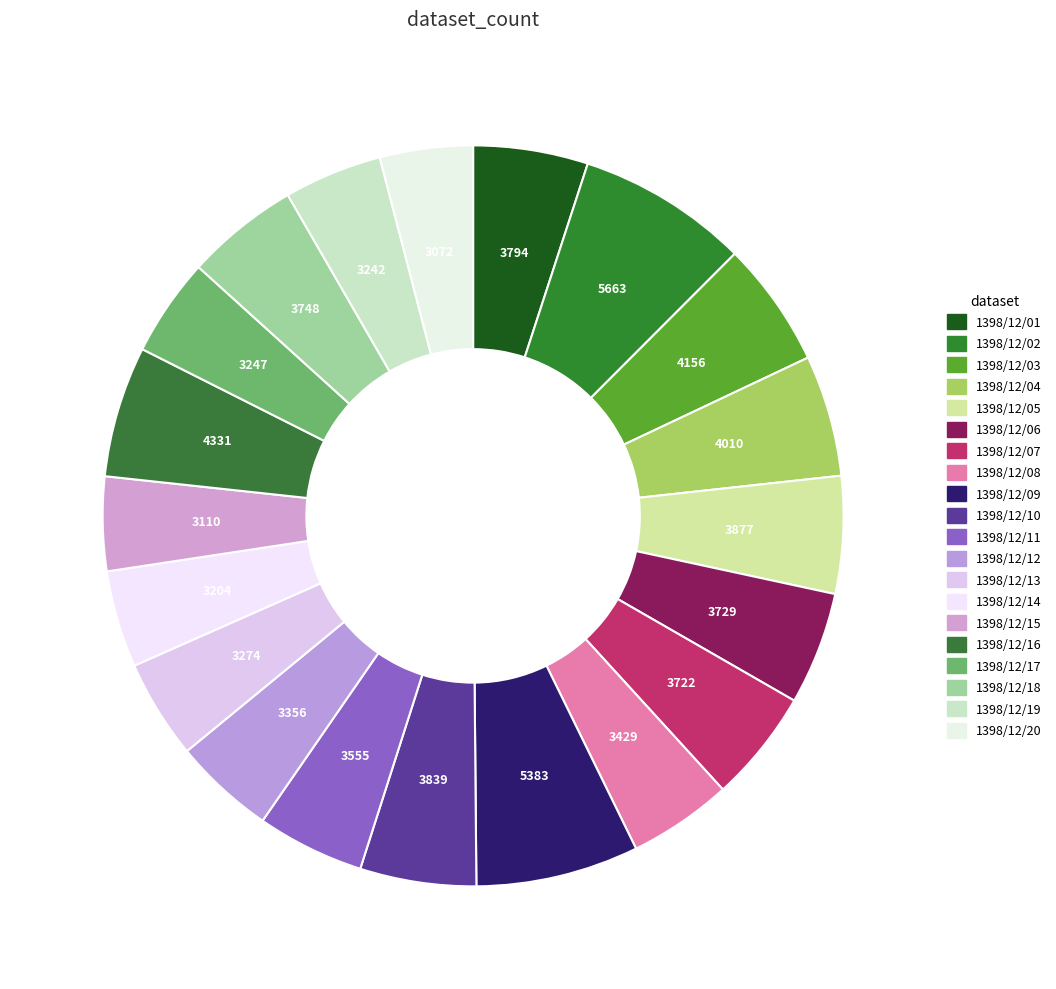

Is there any slice that represents more than half of the pie?

No